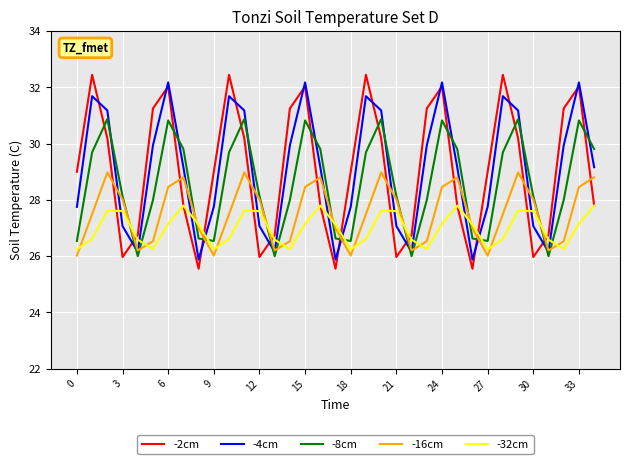

Which series has the largest range (max minus min)?

-2cm